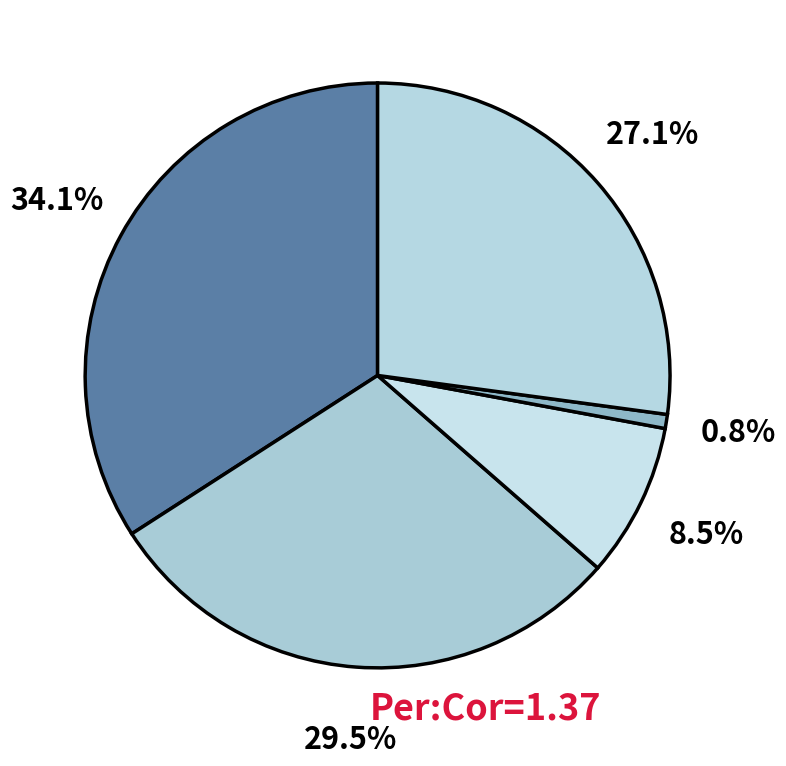

Which slice is the smallest?

Homicide